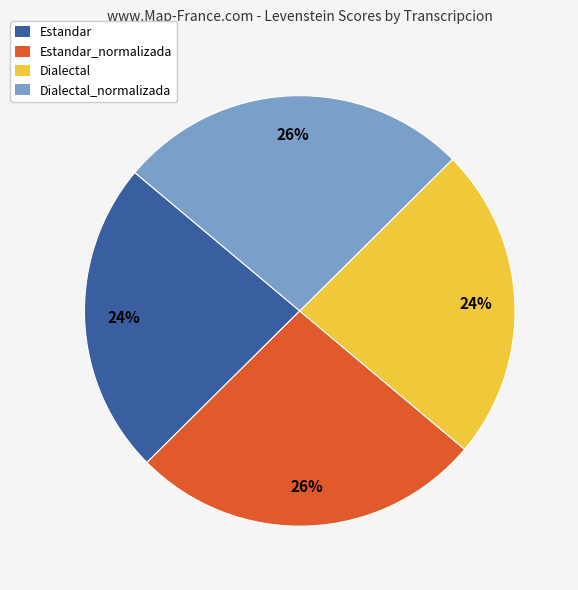

What is the ratio of the value at Estandar to the value at Dialectal?

1.0